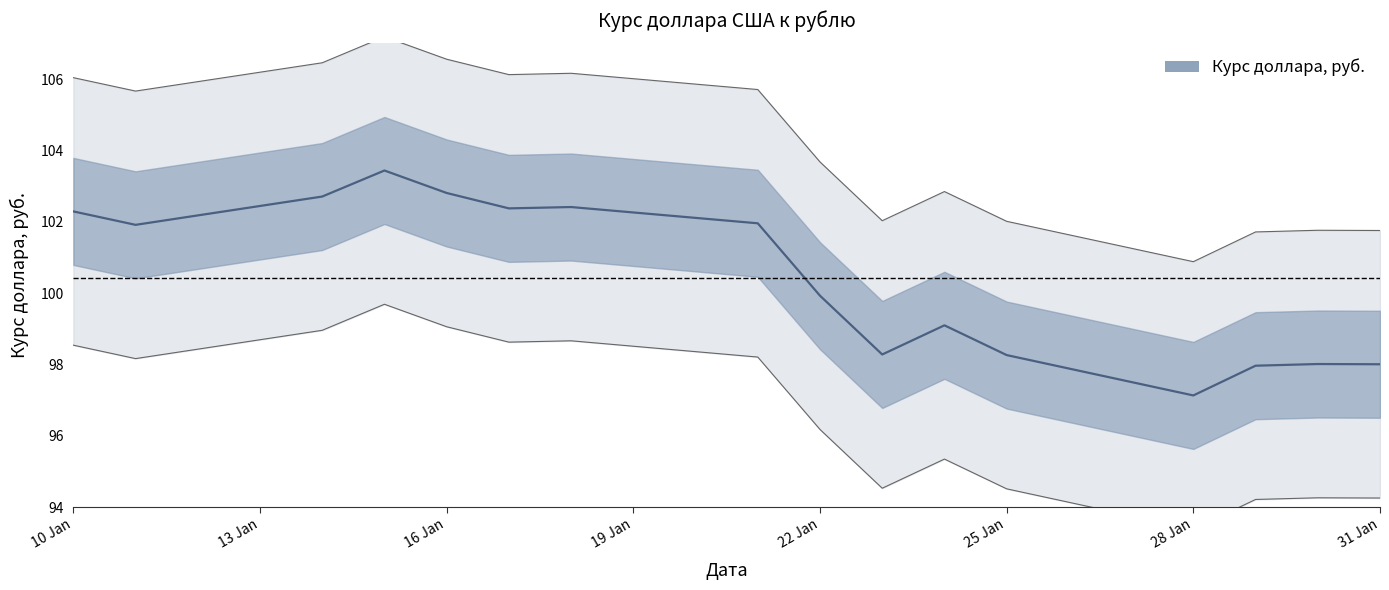

Is this an area chart (filled region under the line)?

No